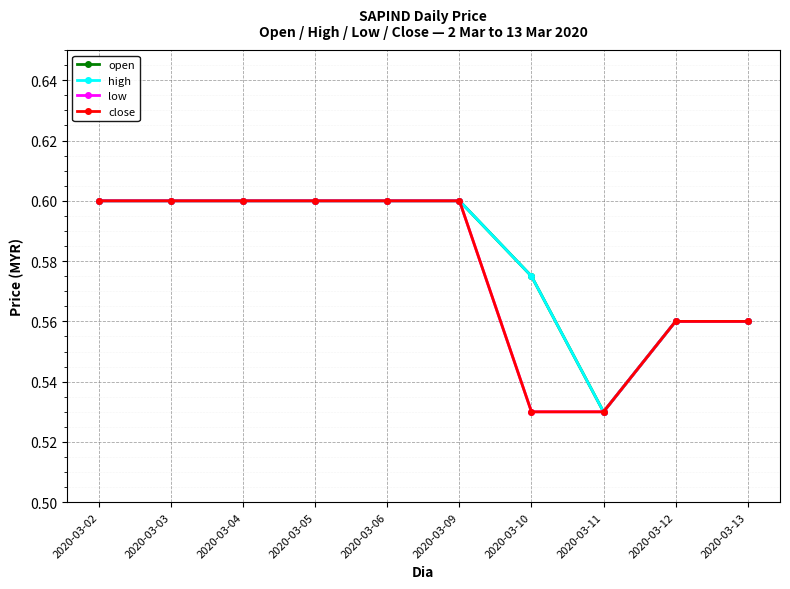

What is the approximate value of open at 2020-03-02?

0.6